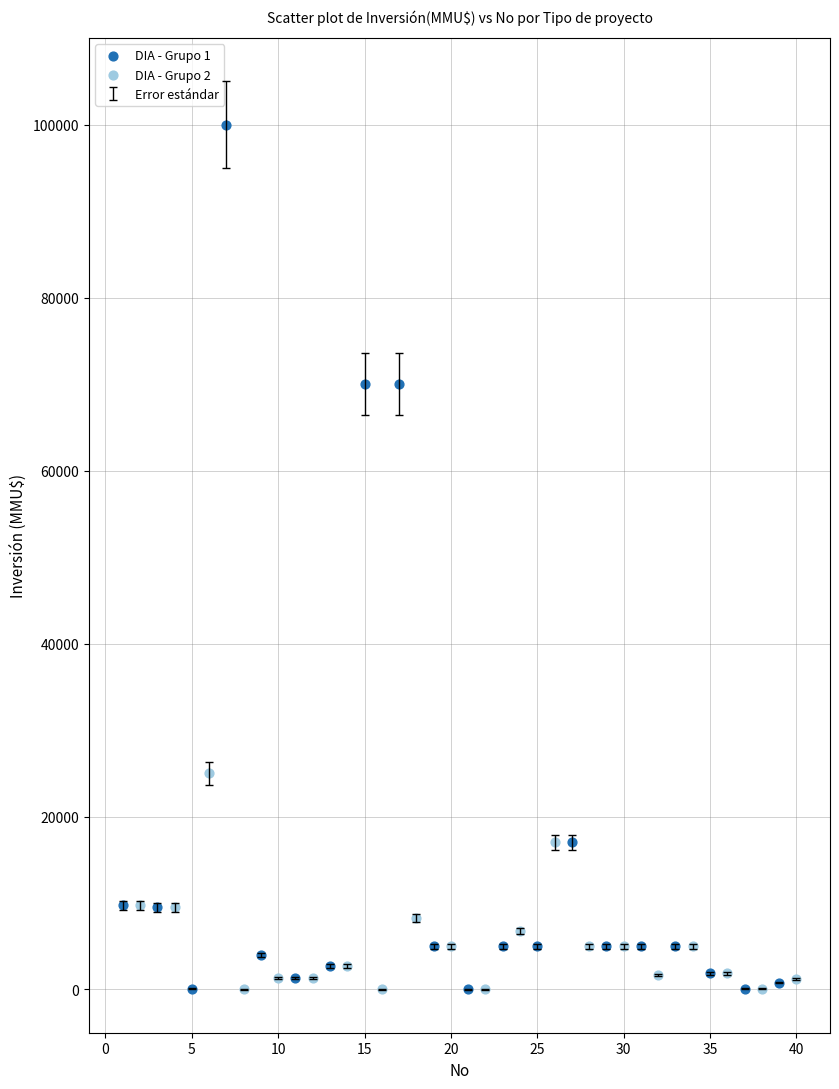

Which series has the largest Y range (max minus min)?

DIA - Grupo 1